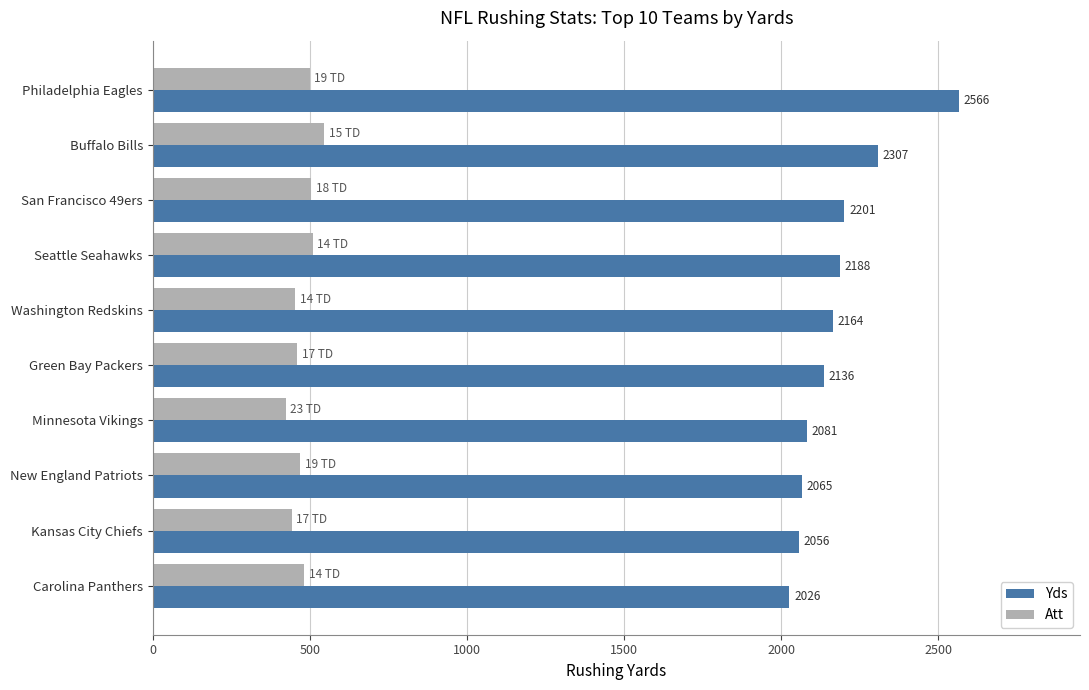

What is the highest value of the Att series?

546